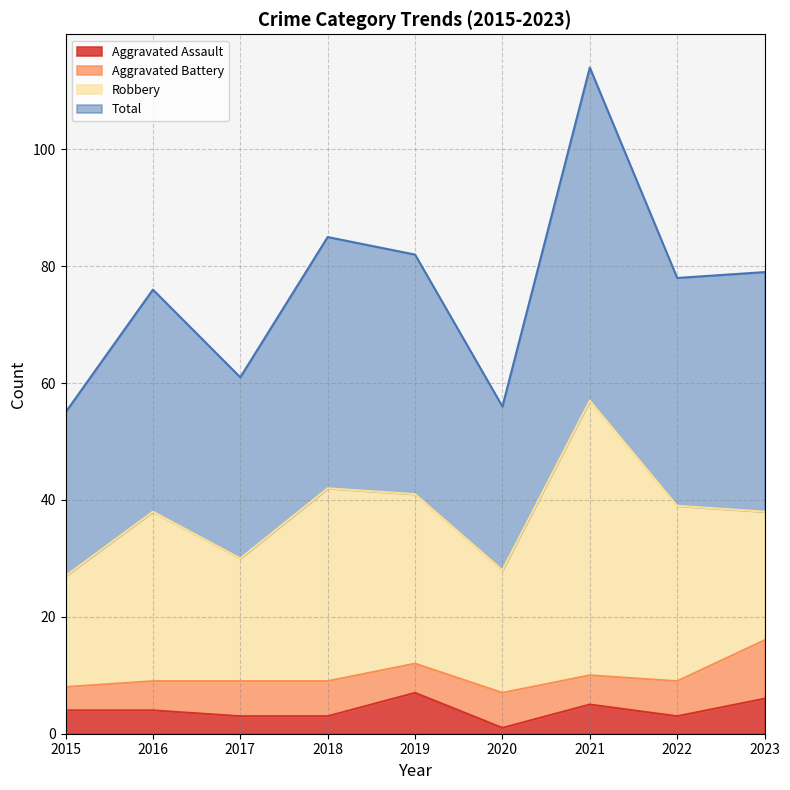

True or false: Total and Aggravated Assault intersect in this chart.

False